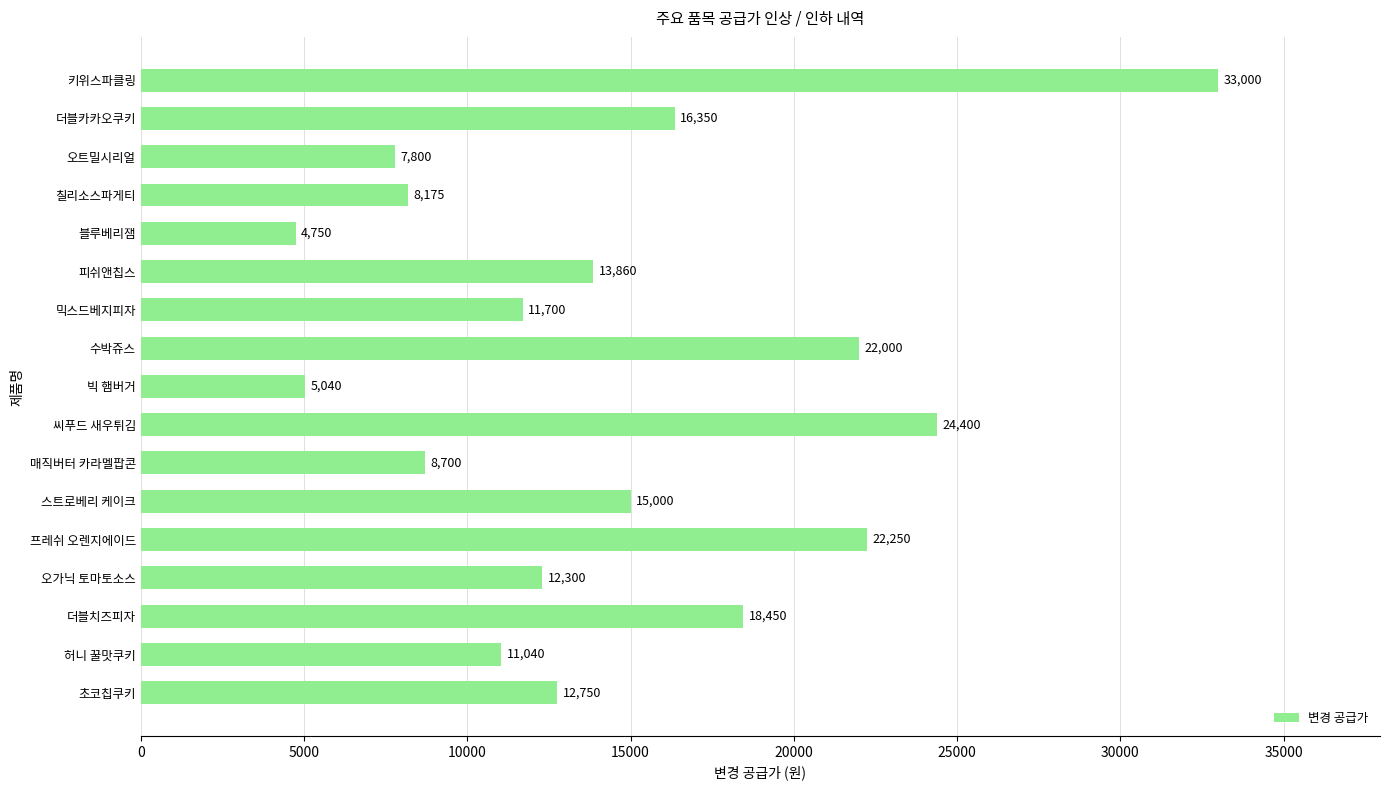

Reading top to bottom, transcribe all the data shown in this chart.

키위스파클링=33000	더블카카오쿠키=16350	오트밀시리얼=7800	칠리소스파게티=8175	블루베리잼=4750	피쉬앤칩스=13860	믹스드베지피자=11700	수박쥬스=22000	빅 햄버거=5040	씨푸드 새우튀김=24400	매직버터 카라멜팝콘=8700	스트로베리 케이크=15000	프레쉬 오렌지에이드=22250	오가닉 토마토소스=12300	더블치즈피자=18450	허니 꿀맛쿠키=11040	초코칩쿠키=12750